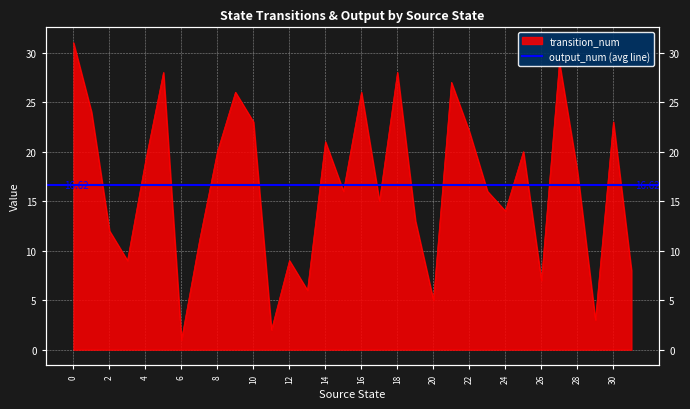

What is the smallest value displayed?

1